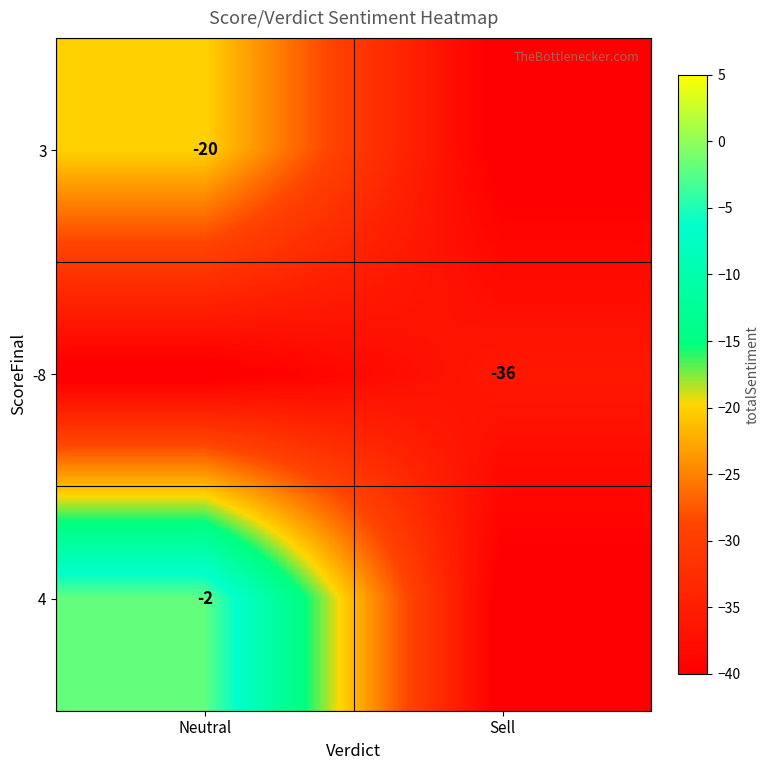

Which label corresponds to the largest value in the chart?

Neutral